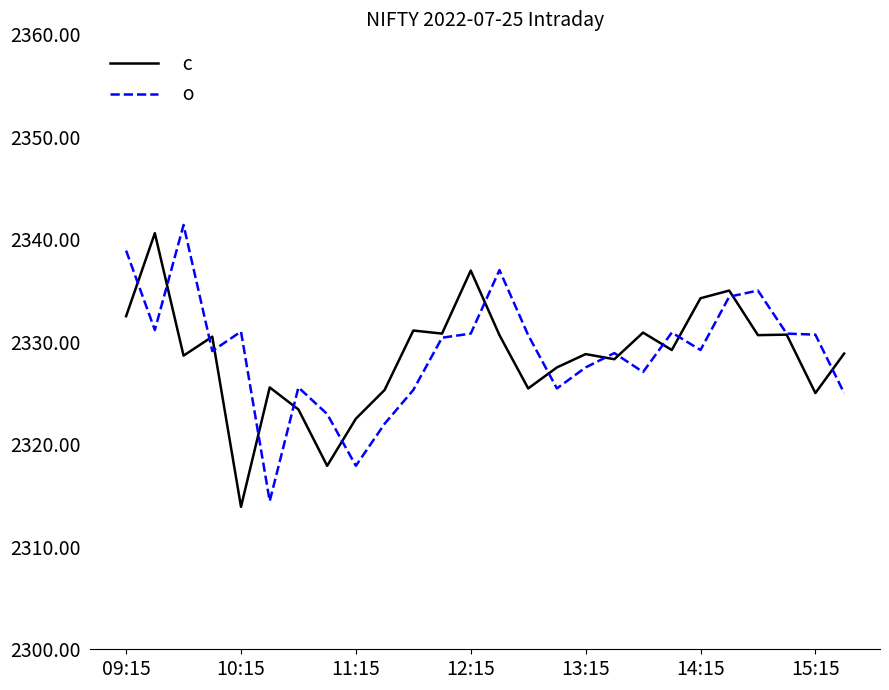

What is the greatest value displayed?

2341.4